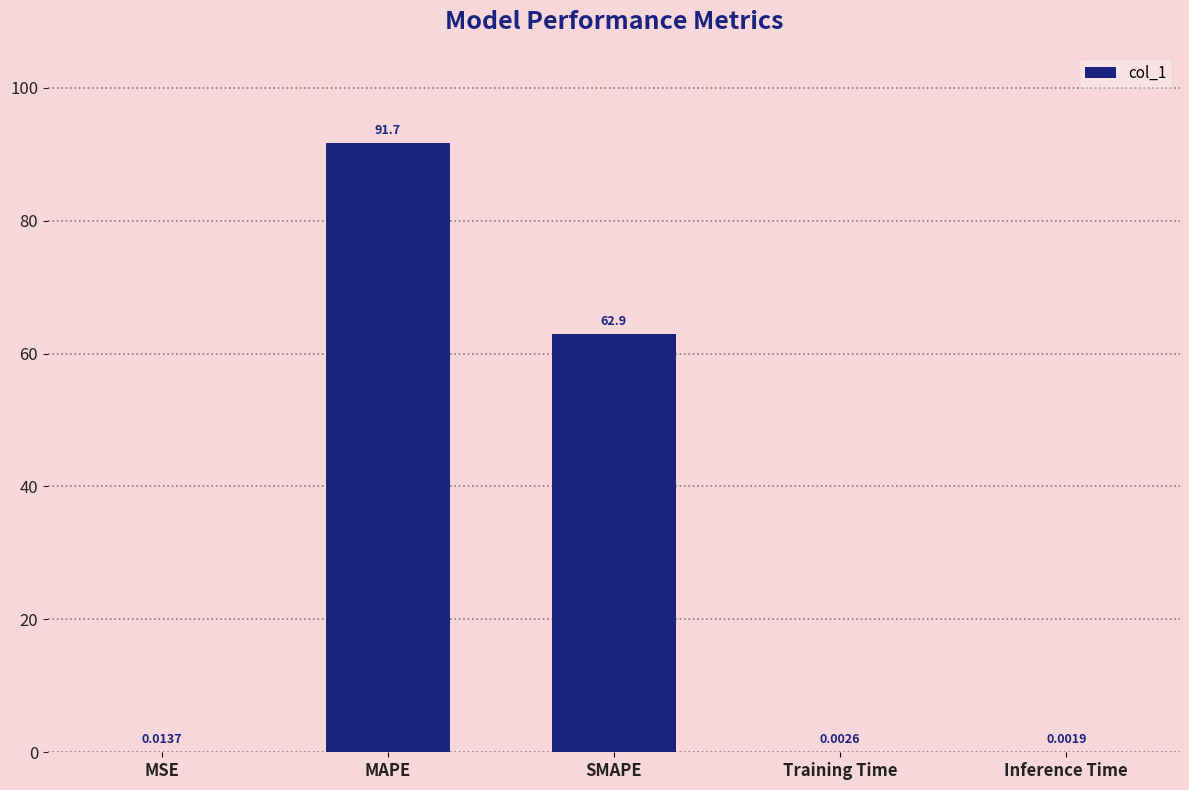

Where is the data nearest to the value 45?

SMAPE